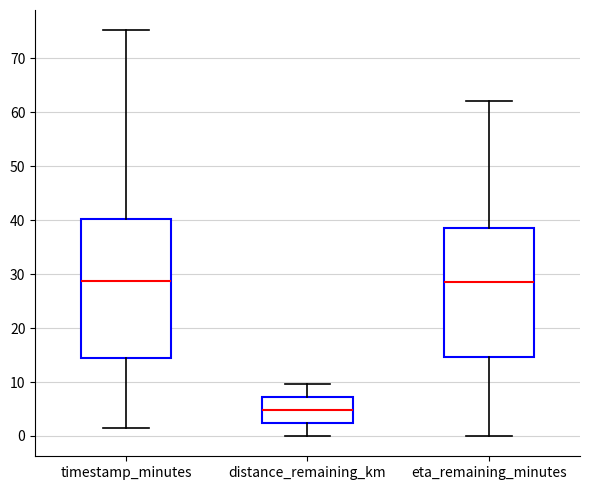

Where is the upper edge of the box for distance_remaining_km on the y-axis? The values are not printed on the chart, so give them approximately, as read against the axis.

7